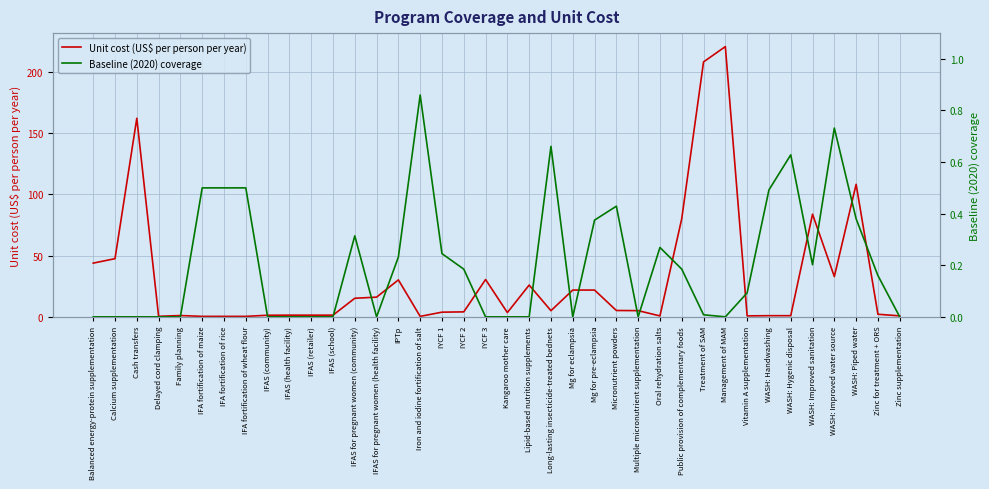

What is the difference between the Unit cost (US$ per person per year) values at IFAS (retailer) and Oral rehydration salts?

0.6